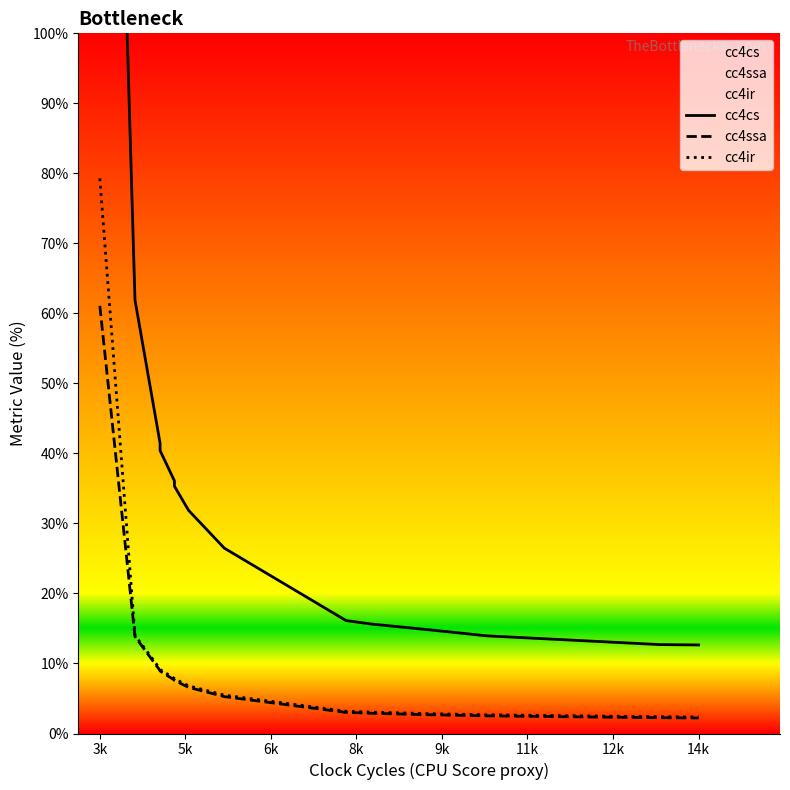

True or false: cc4cs has more than 2 interior local peaks.

False